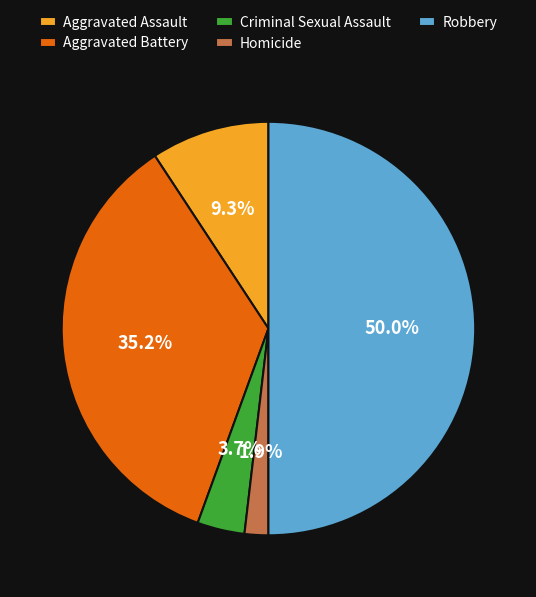

What is the smallest slice in the pie chart?

Homicide